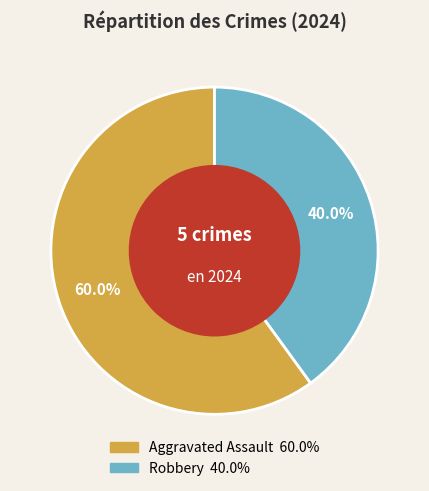

Rank the categories by value from highest to lowest.

Aggravated Assault, Robbery